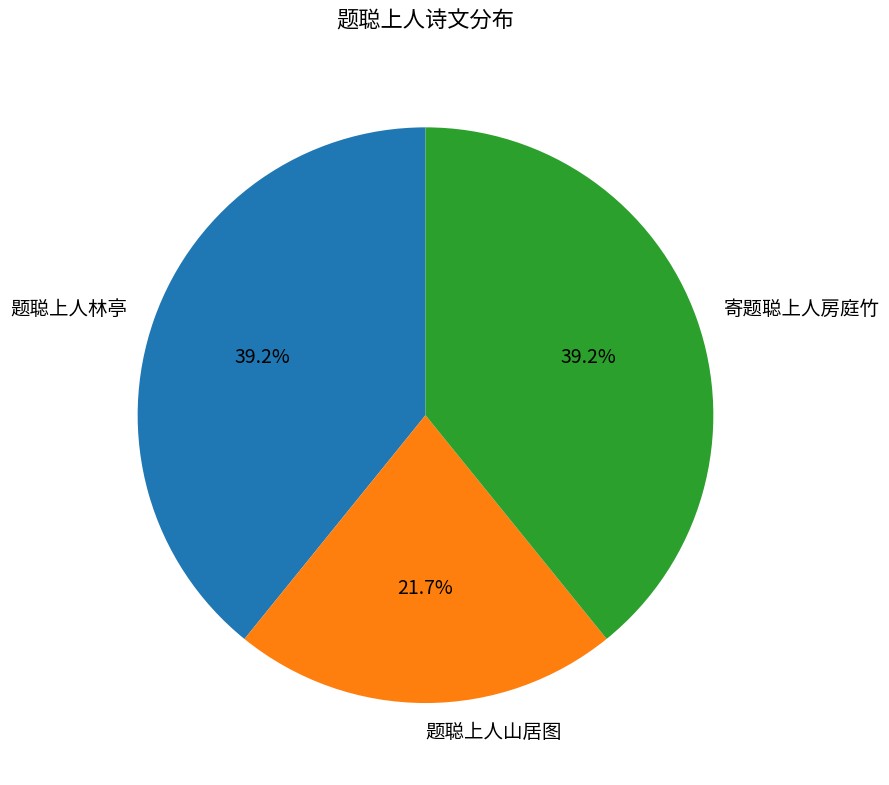

Approximately how many times larger is the value at 题聪上人山居图 compared to 题聪上人林亭?

0.6